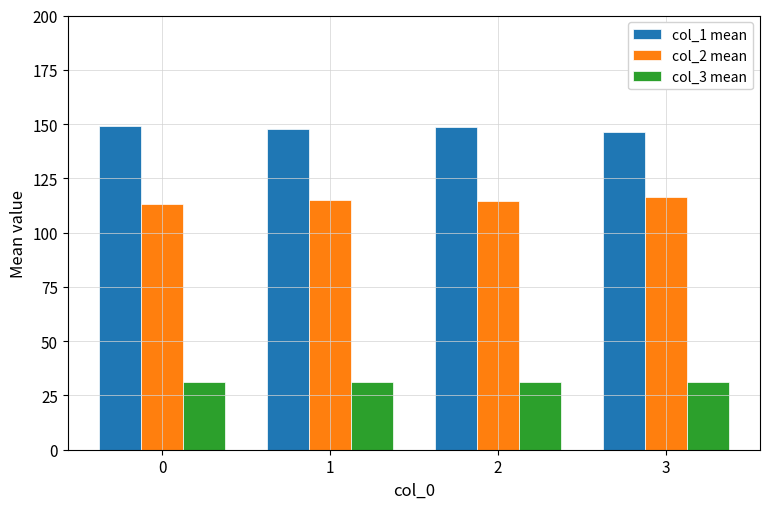

How many bars are there in total?

12